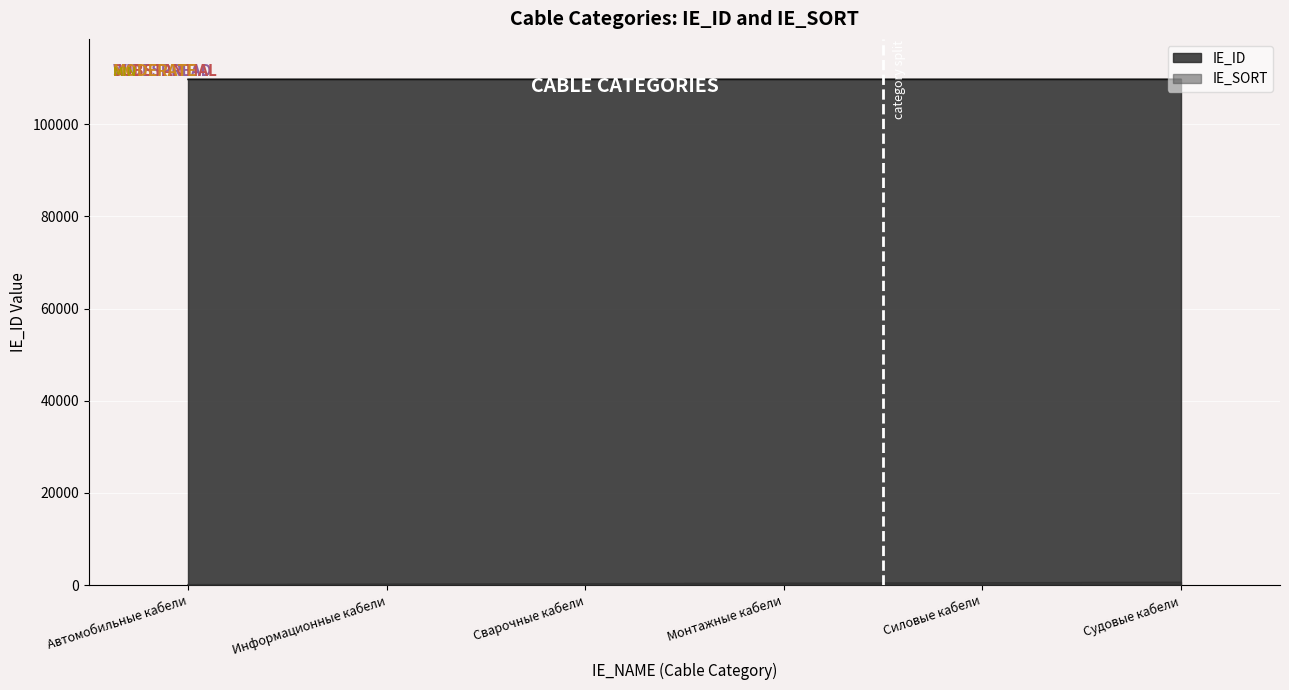

What is the difference between the second highest and second lowest values in the IE_ID series?

3